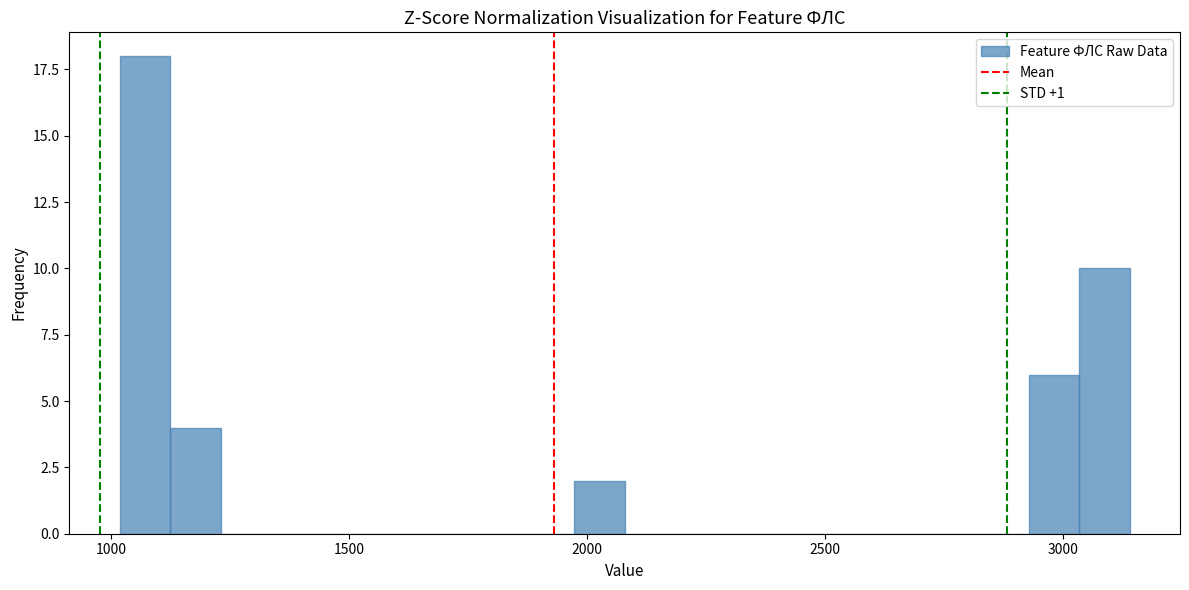

Around what value on the x-axis is the tallest bar? Give the approximate position of its centre, as read against the axis.

1050